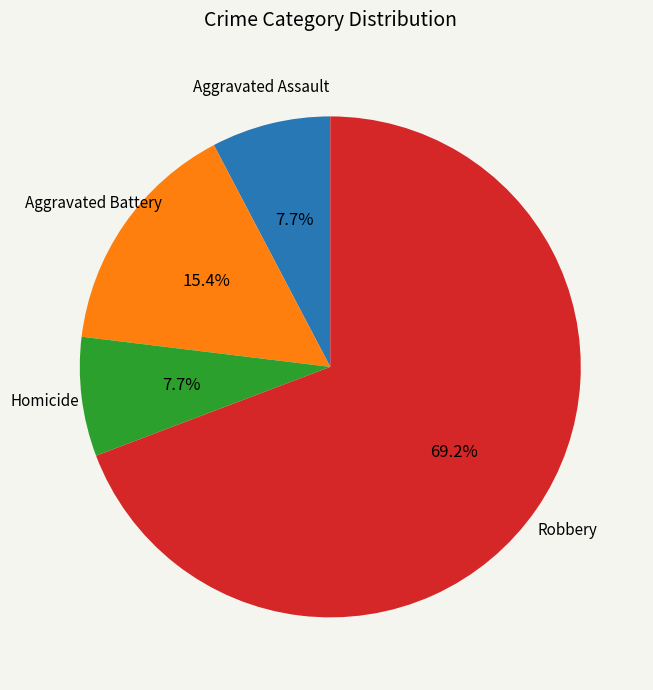

Which category accounts for the majority?

Robbery